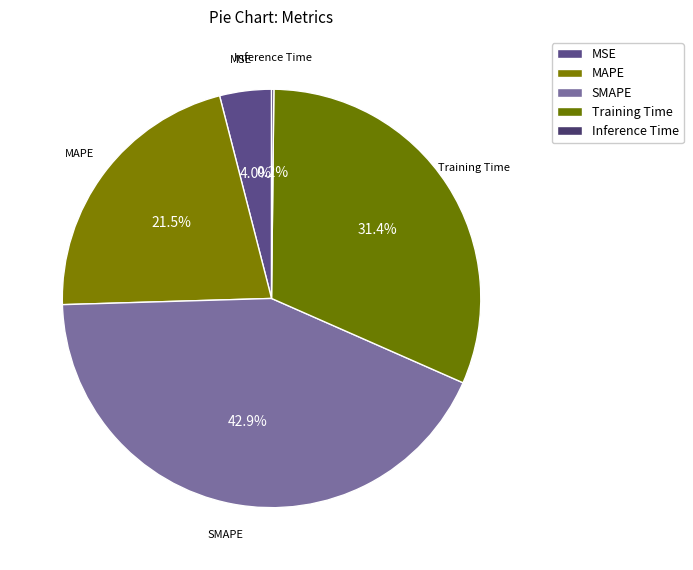

Does any single category account for the majority?

No